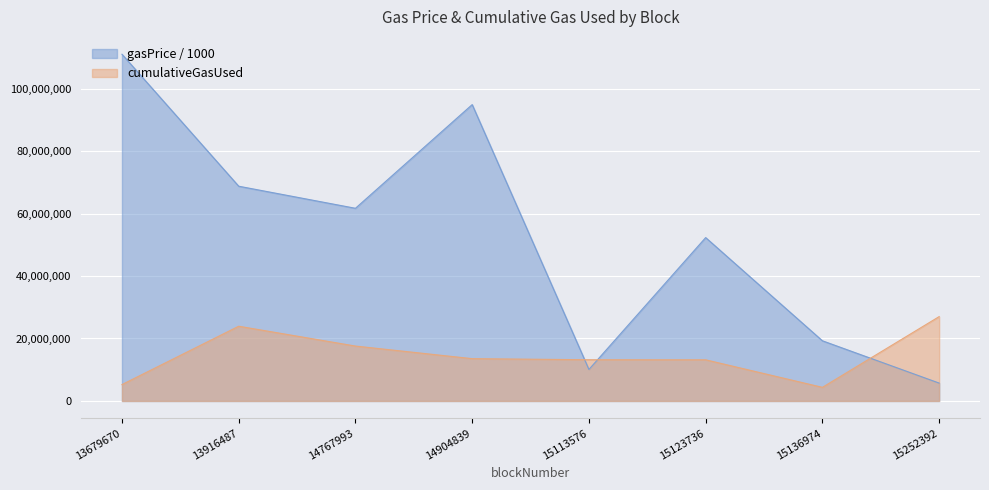

Which category has the highest value in the gasPrice series?

13679670